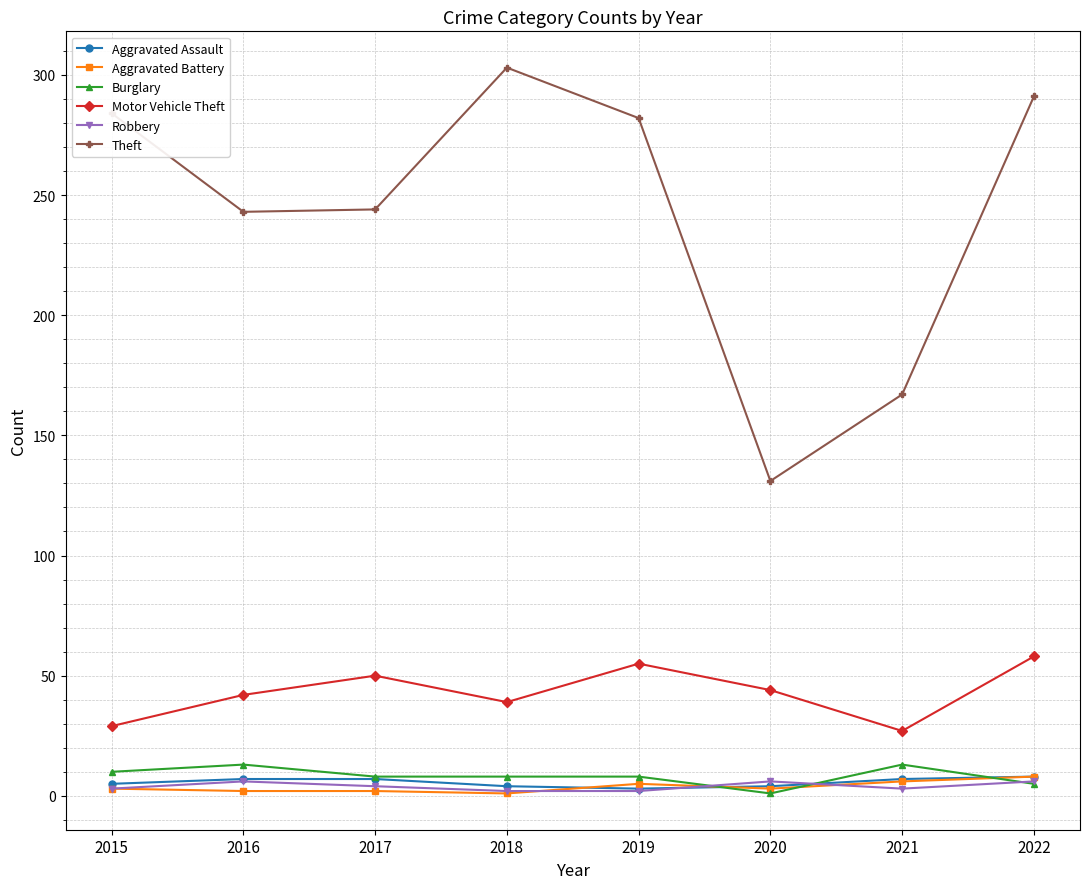

True or false: Theft has a value of 303 at 2018.

True